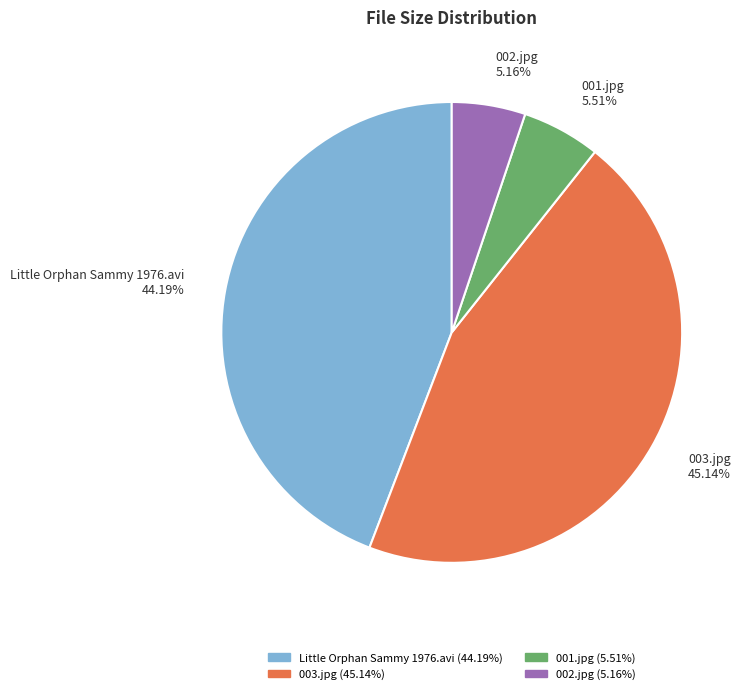

To the nearest percent, what is the combined percentage of 003.jpg and Little Orphan Sammy 1976.avi?

89%